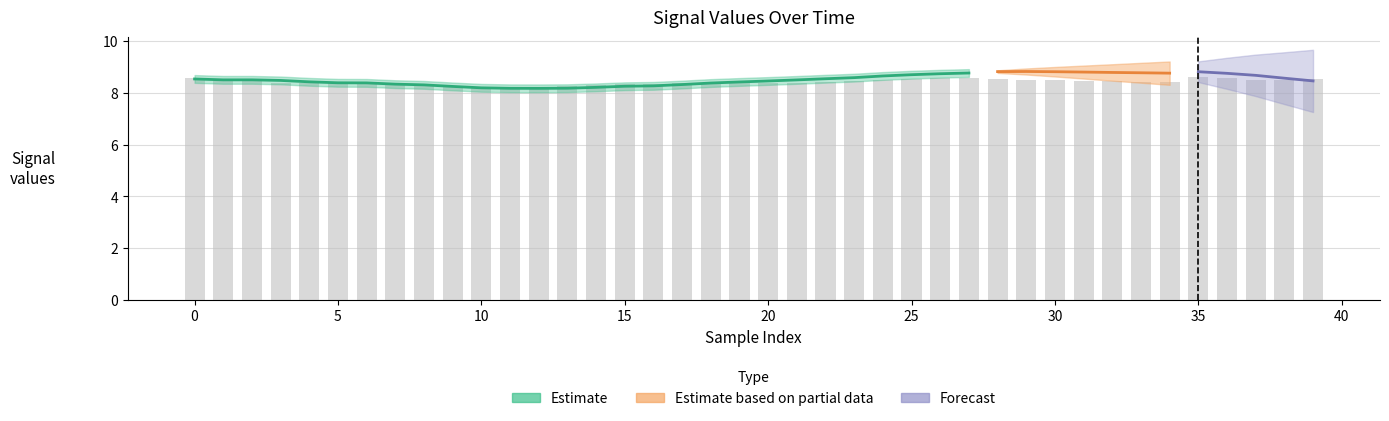

True or false: col_4 has a value of 13.6 at 35.

False